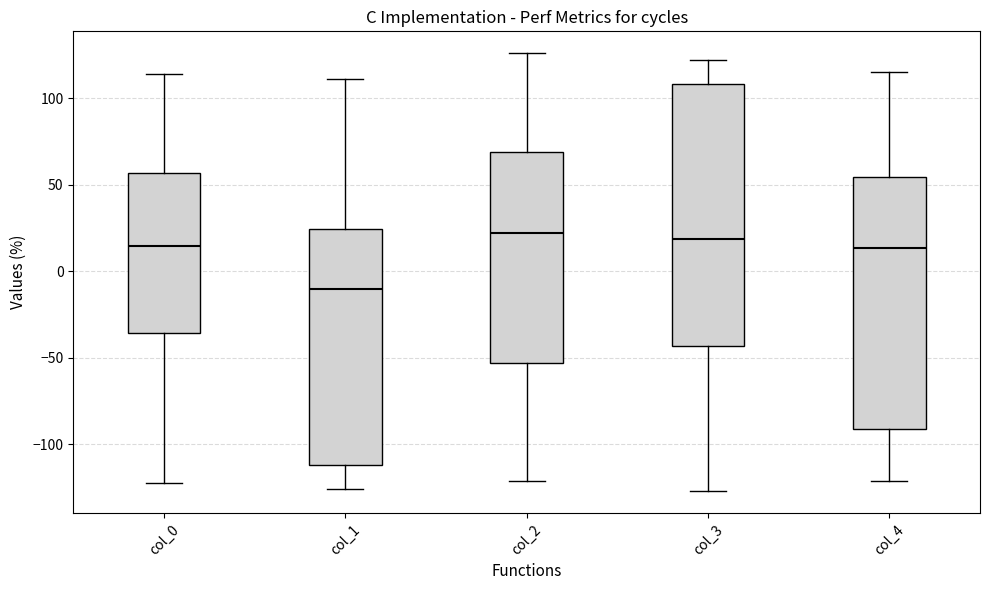

Reading left to right, transcribe this box plot: for each box, give where its median line is, the range the box spans, and where its two whiskers end, as read against the y-axis. The values are not printed on the chart, so give them approximately, as read against the axis.

col_0: median 15, box -35 to 55, whiskers -120 to 115
col_1: median -10, box -110 to 25, whiskers -125 to 110
col_2: median 20, box -55 to 70, whiskers -120 to 125
col_3: median 20, box -45 to 110, whiskers -125 to 120
col_4: median 15, box -90 to 55, whiskers -120 to 115